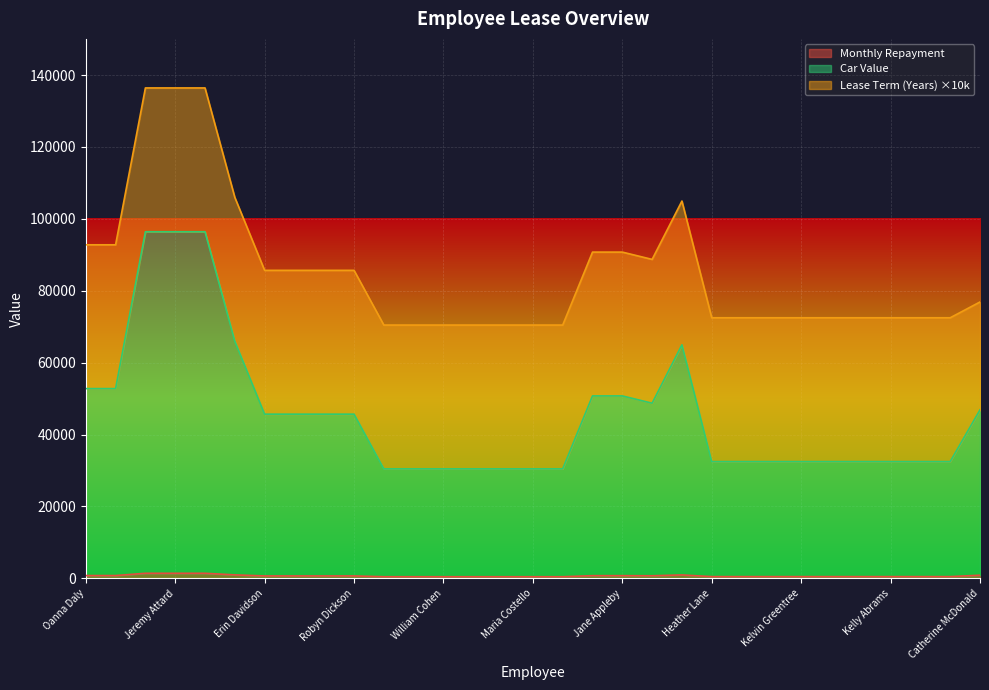

At how many categories does at least one series exceed 77922?

3